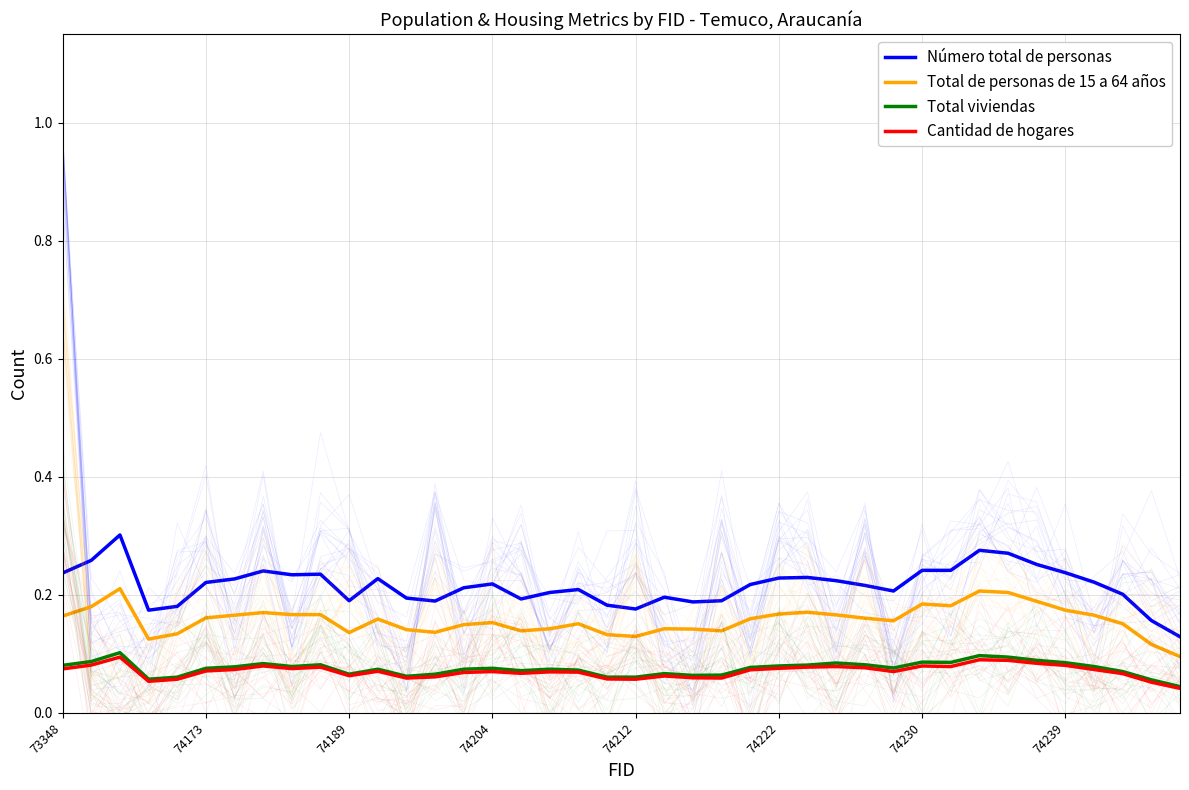

True or false: Número total de personas and Total de personas de 15 a 64 años cross at least once.

False